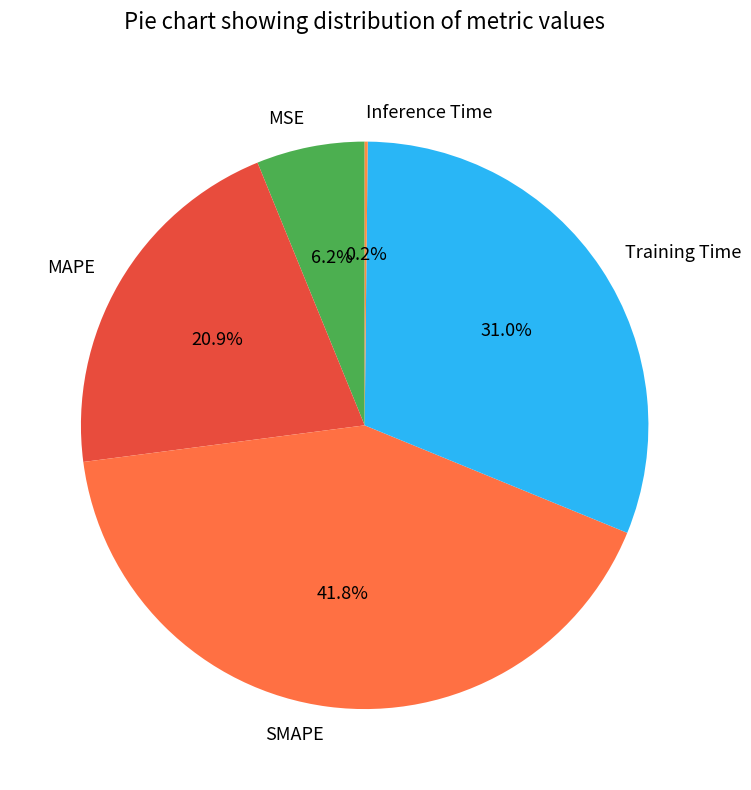

Between MAPE and SMAPE, which is larger?

SMAPE